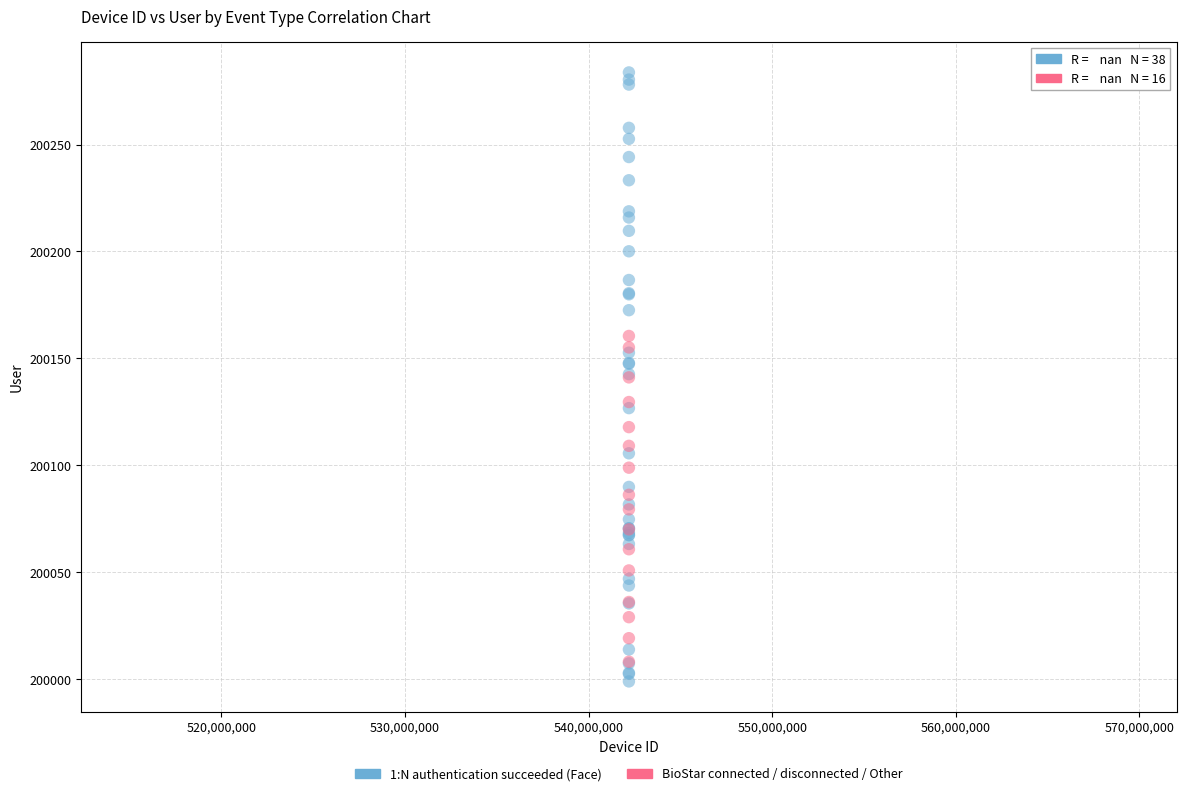

Which series has the largest Y range (max minus min)?

1:N authentication succeeded (Face)